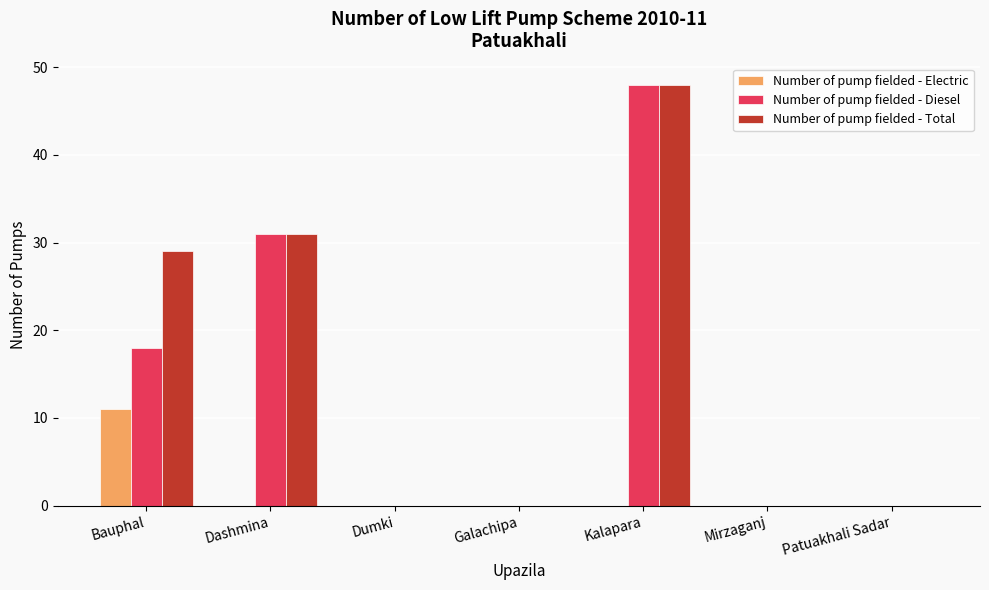

The value of Number of pump fielded - Electric at Mirzaganj is 7. True or false?

False